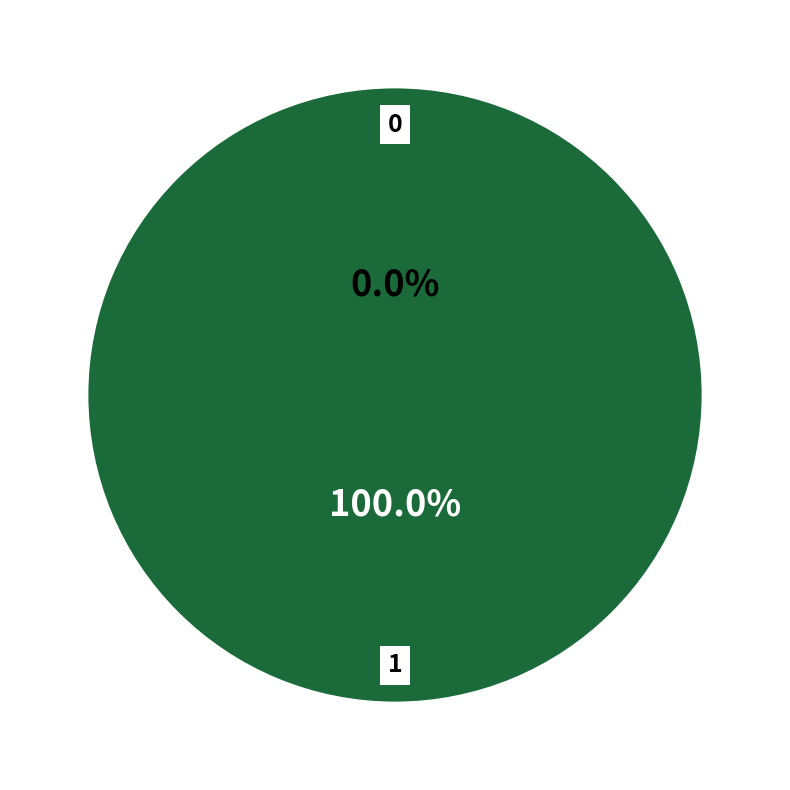

To the nearest percent, what is the difference between the 0 and 1 slice percentages?

100%